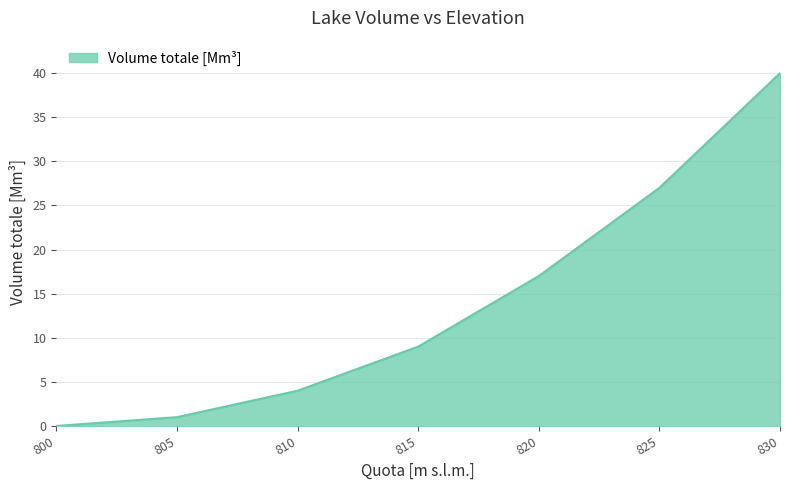

At which label is the value closest to 20?

820